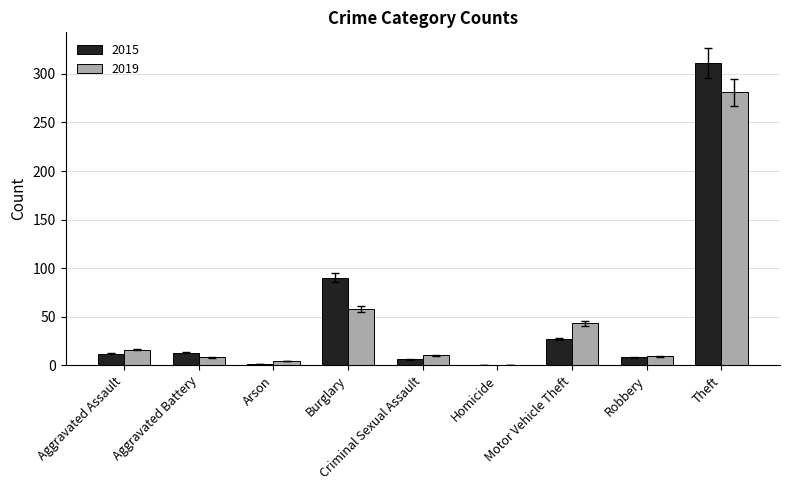

Read the 2019 value at Theft.

281